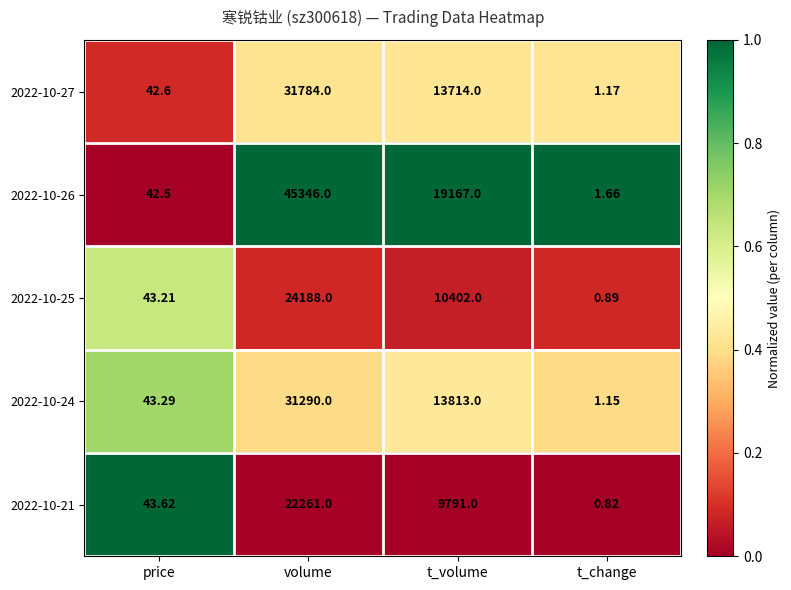

Is the value of 2022-10-21 at price greater than the value of 2022-10-26 at t_volume?

No